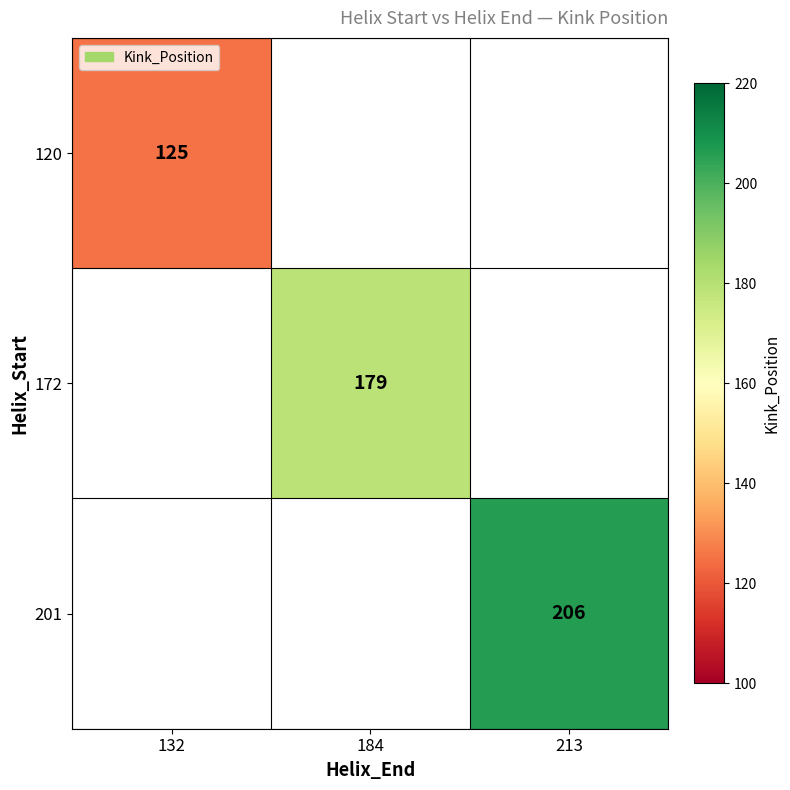

The 201 series shows 206 at 213. True or false?

True